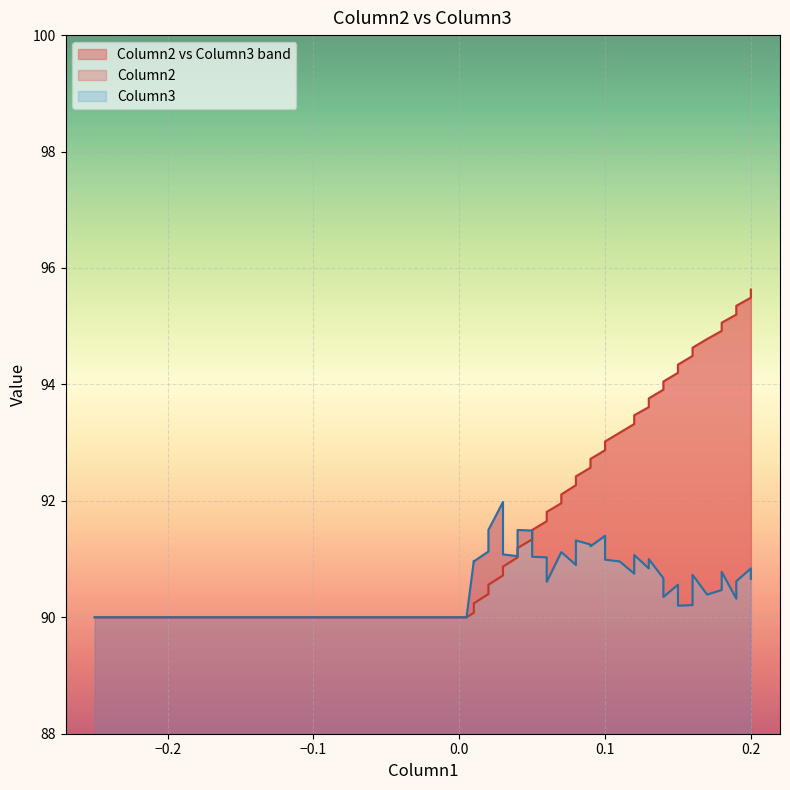

What is the difference between the maximum and minimum values in the Column2 series?

5.6